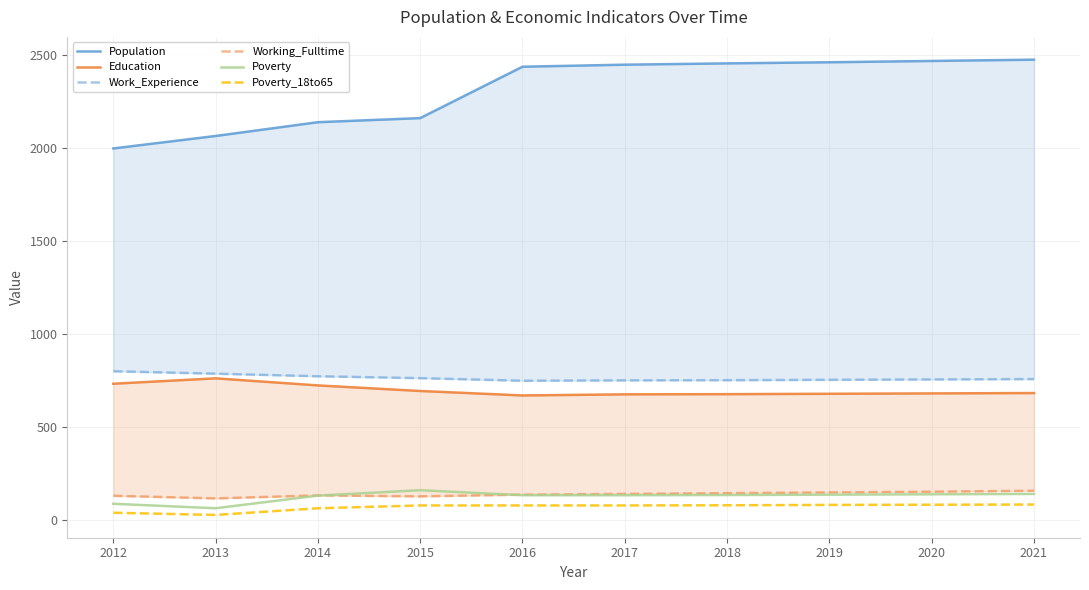

True or false: Working_Fulltime and Education cross at least once.

False